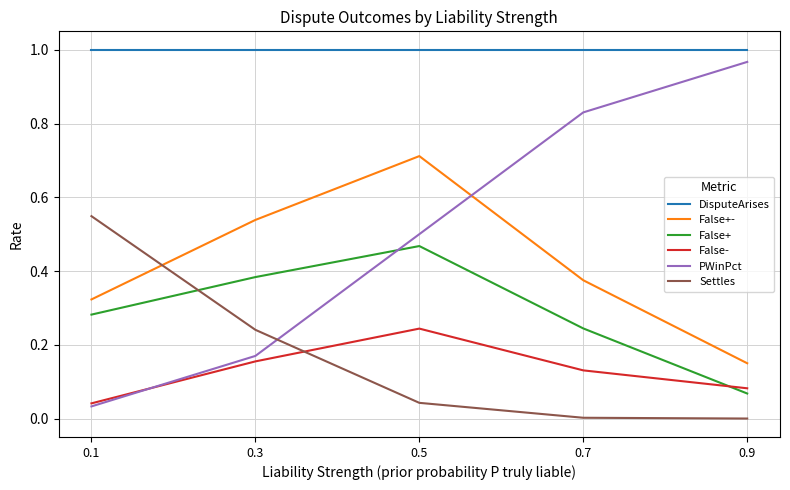

True or false: False- and DisputeArises intersect in this chart.

False